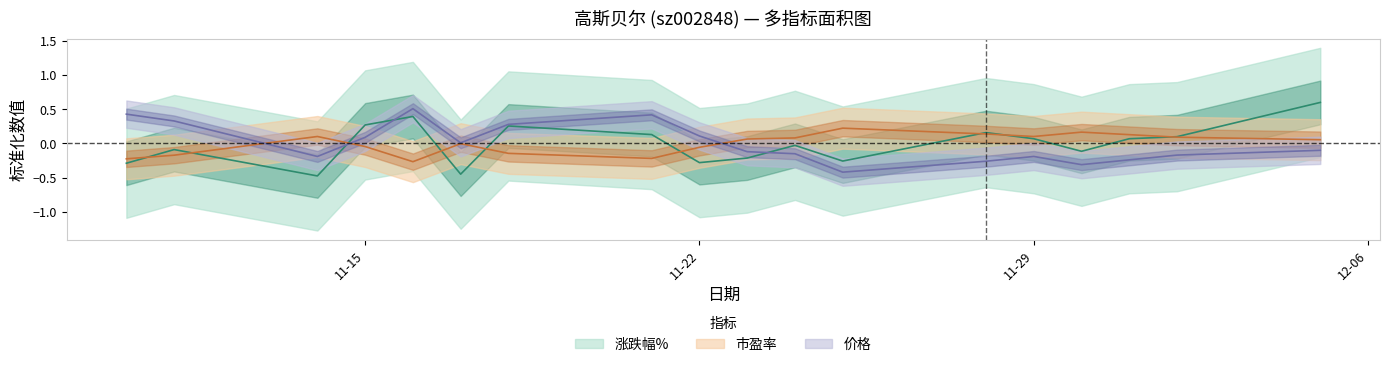

How many lines are shown in the chart?

3